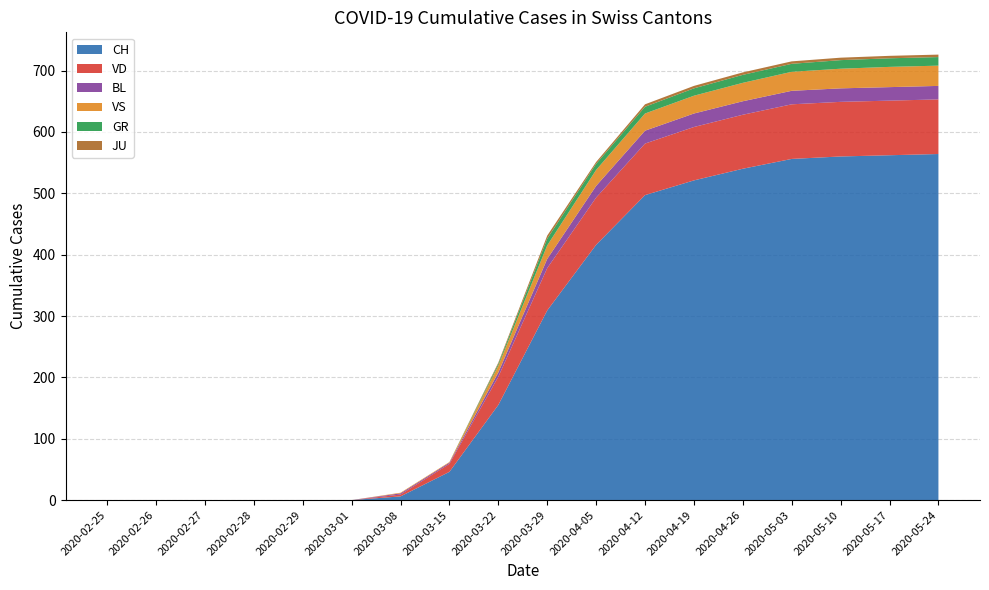

At which label is CH closest to 282?

2020-03-29